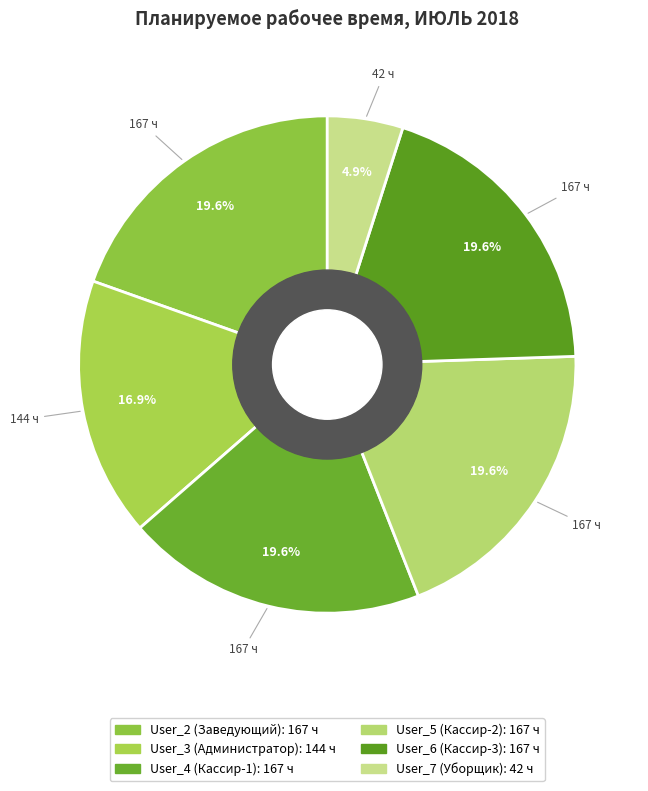

What percentage is the User_7 (Уборщик) slice, to the nearest percent?

5%